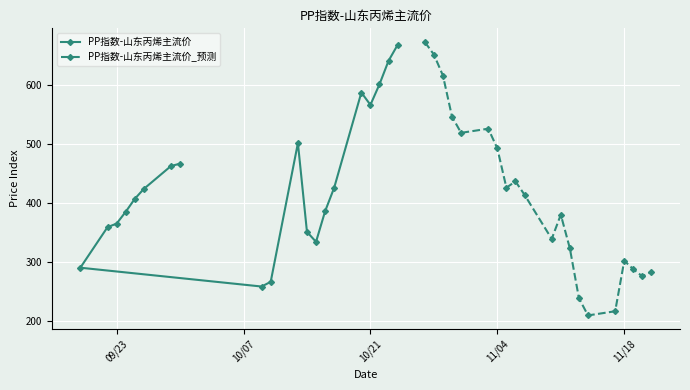

What is the highest value of the PP指数-山东丙烯主流价 series?

669